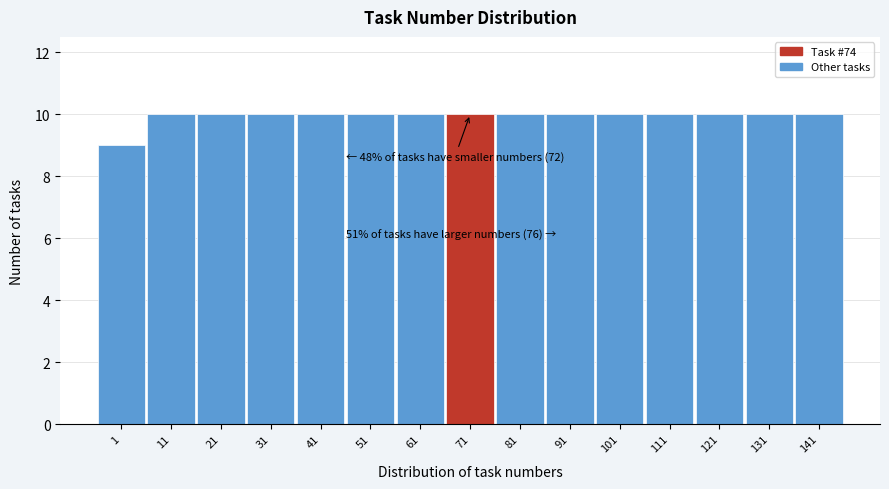

Reading left to right, list all the values displayed in this chart.

9	10	10	10	10	10	10	10	10	10	10	10	10	10	10